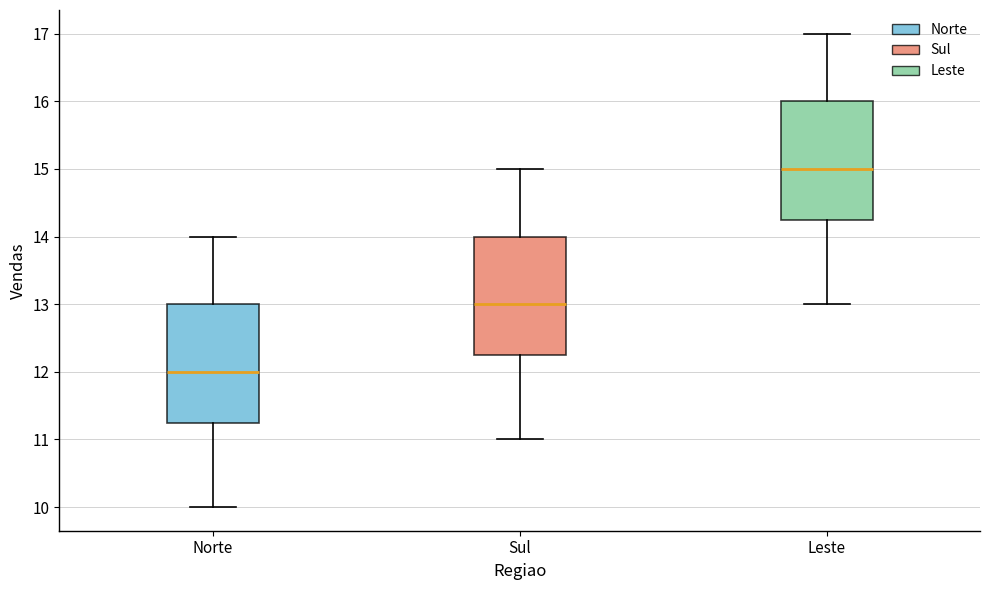

Which box's median line is the lowest?

Norte